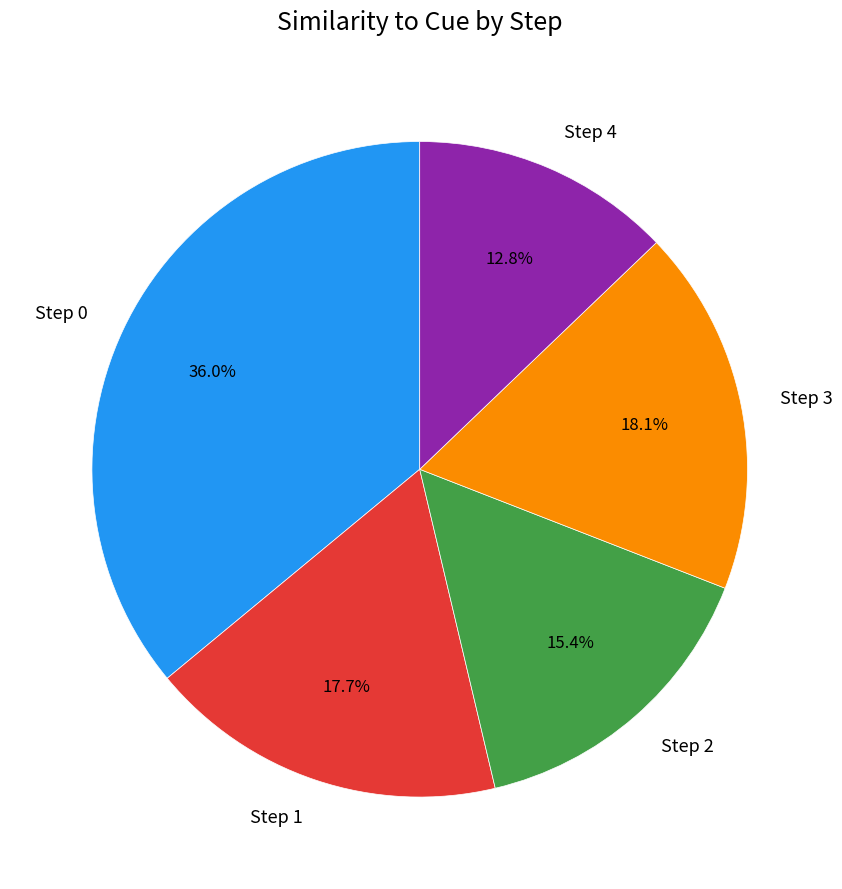

The Step 3 slice represents 18% of the pie. True or false?

True